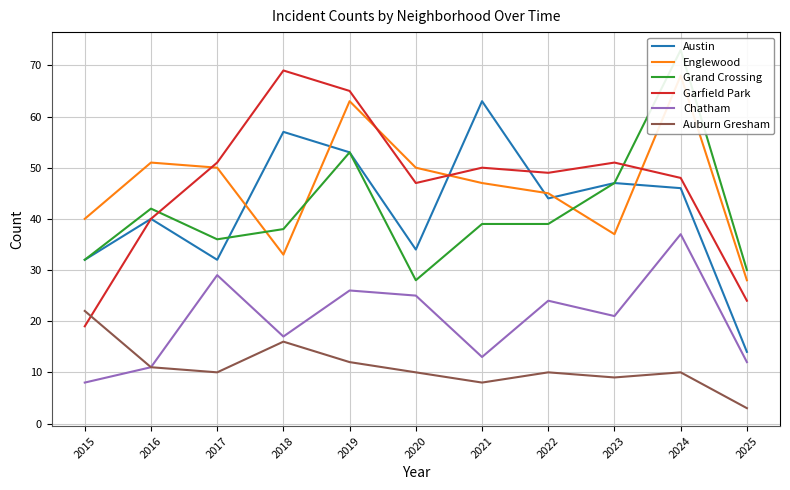

Reading left to right, list all the values displayed in this chart.

Austin: 2015=32	2016=40	2017=32	2018=57	2019=53	2020=34	2021=63	2022=44	2023=47	2024=46	2025=14
Englewood: 2015=40	2016=51	2017=50	2018=33	2019=63	2020=50	2021=47	2022=45	2023=37	2024=68	2025=28
Grand Crossing: 2015=32	2016=42	2017=36	2018=38	2019=53	2020=28	2021=39	2022=39	2023=47	2024=73	2025=30
Garfield Park: 2015=19	2016=40	2017=51	2018=69	2019=65	2020=47	2021=50	2022=49	2023=51	2024=48	2025=24
Chatham: 2015=8	2016=11	2017=29	2018=17	2019=26	2020=25	2021=13	2022=24	2023=21	2024=37	2025=12
Auburn Gresham: 2015=22	2016=11	2017=10	2018=16	2019=12	2020=10	2021=8	2022=10	2023=9	2024=10	2025=3